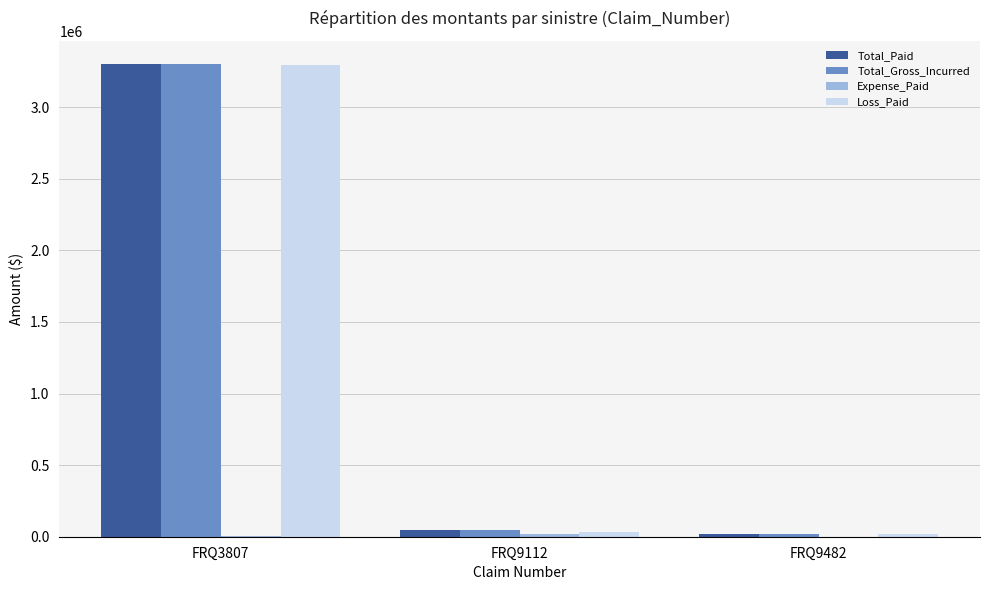

At which category is the sum across all series the highest?

FRQ3807